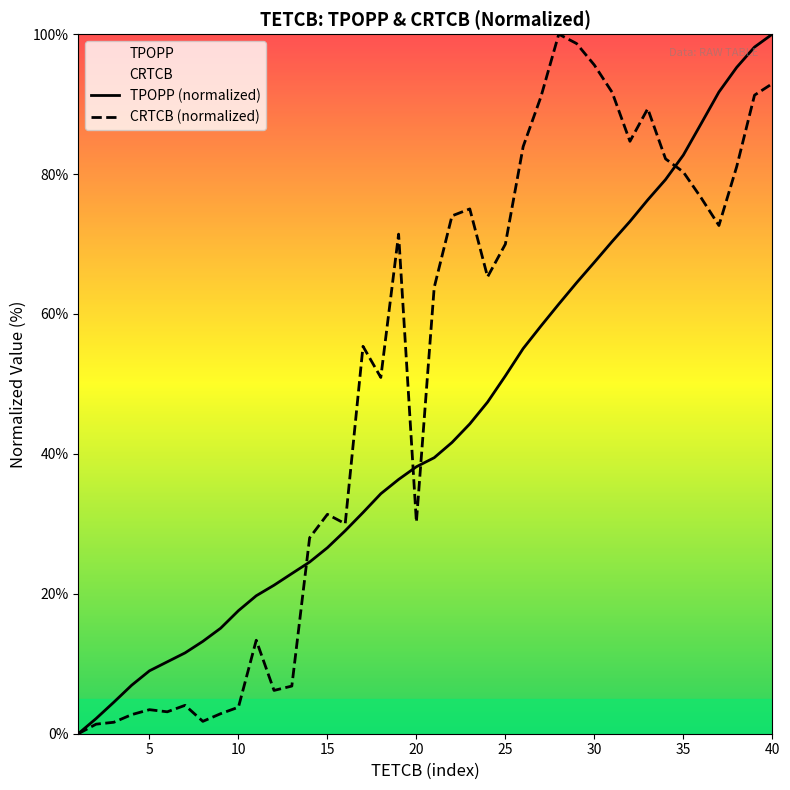

List the series in order of their overall mean, highest first.

CRTCB (normalized), TPOPP (normalized)